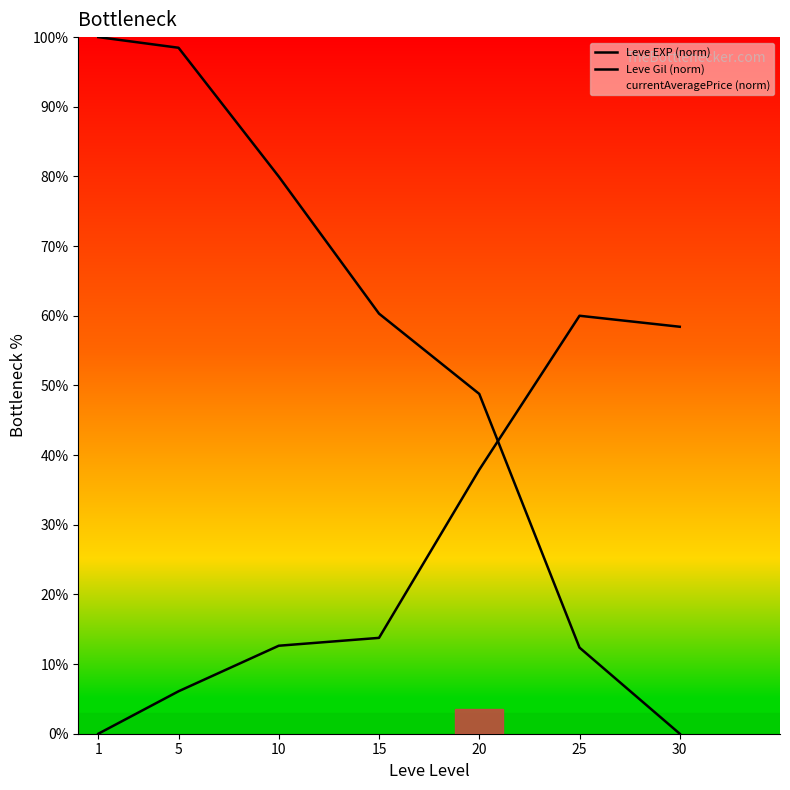

True or false: Leve EXP (norm) has more than 1 points higher than both neighbors.

False